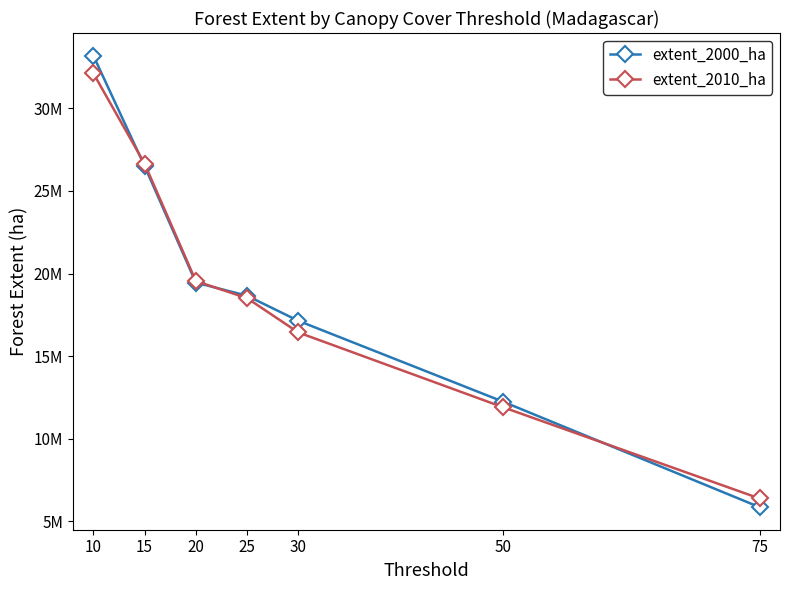

Which category has the lowest value in the extent_2010_ha series?

75